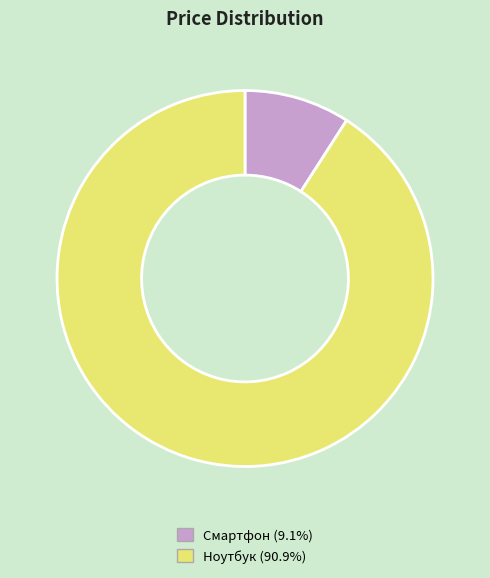

Which category has the smallest portion of the pie?

Смартфон